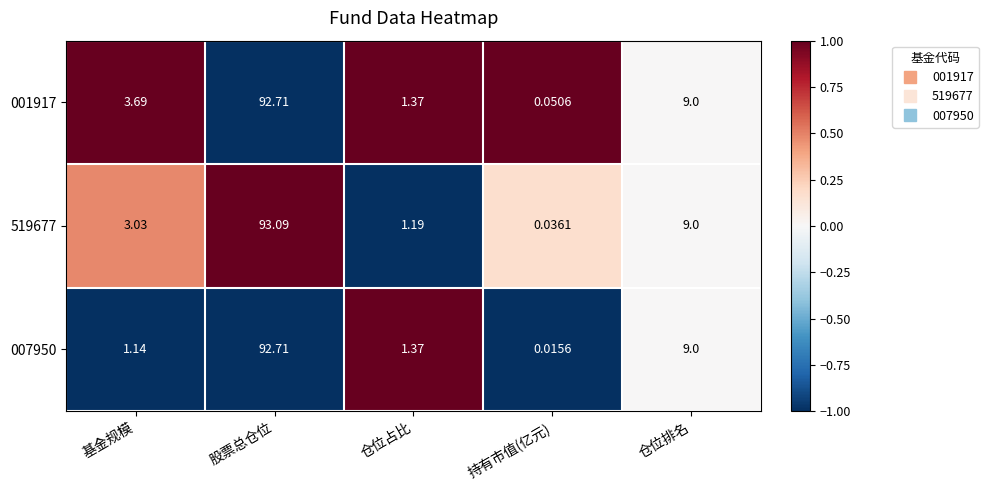

At which label does 519677 first exceed 3?

基金规模